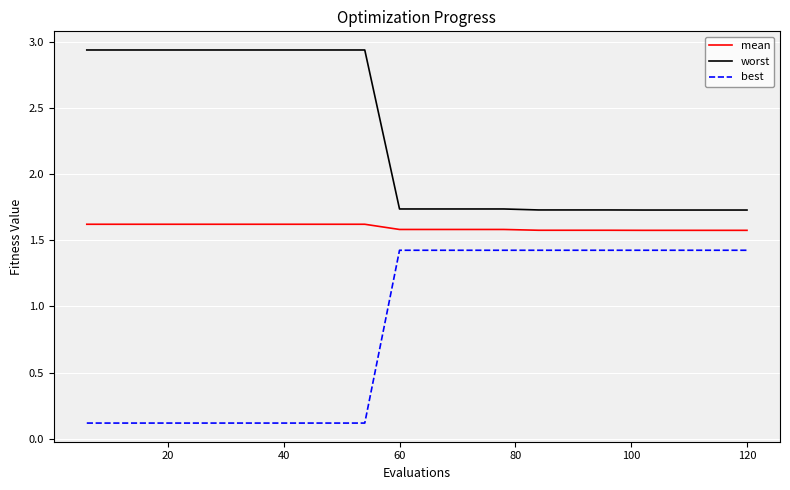

List the series in order of their peak value, highest first.

worst, mean, best